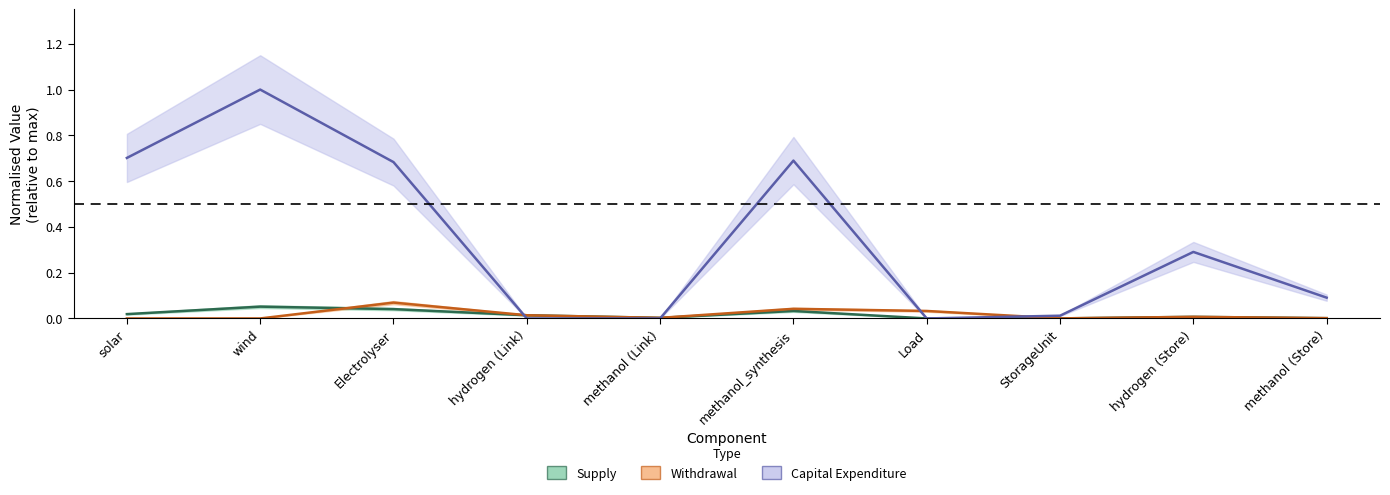

What is the value of the Supply point at the 2nd from the left?

0.1